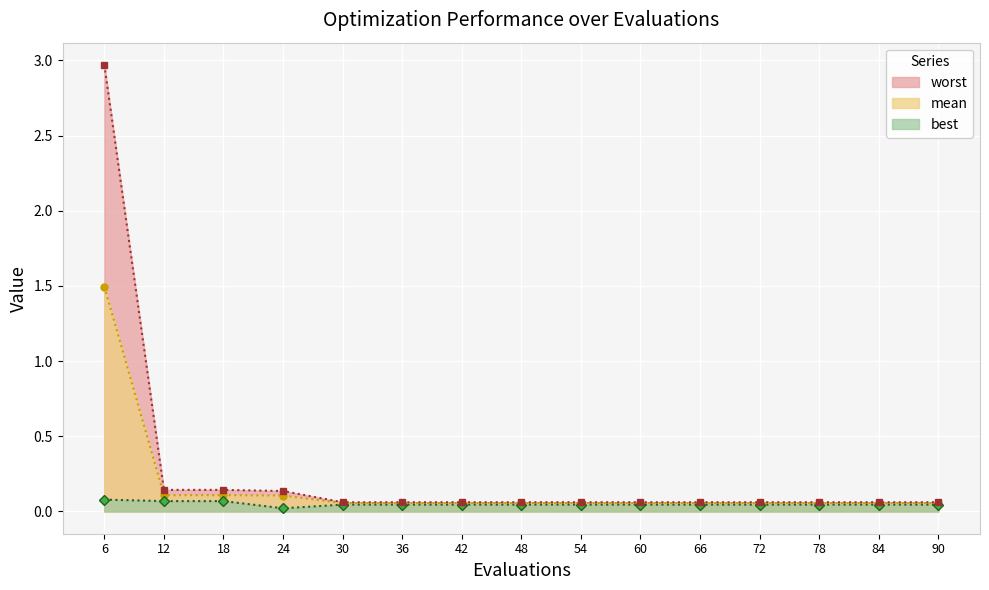

At which label does best reach its minimum?

24